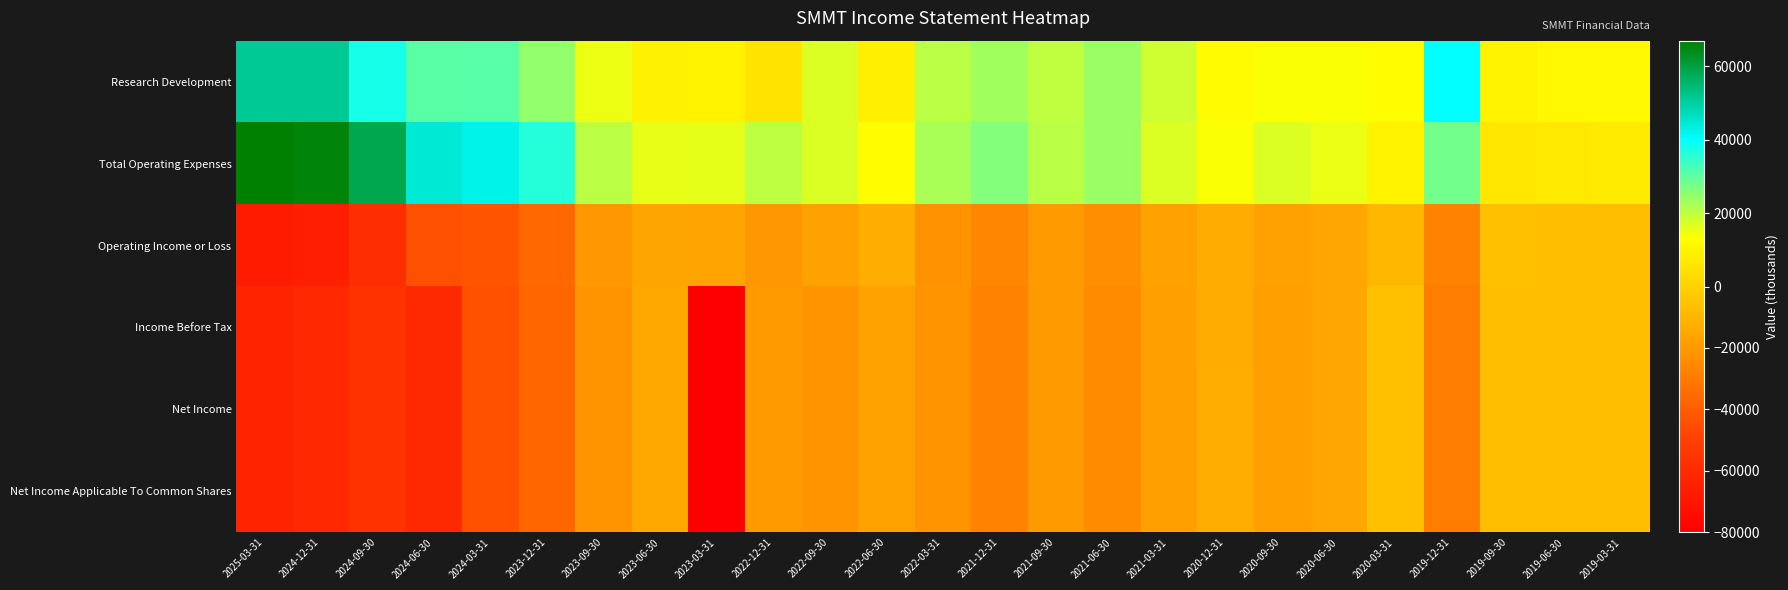

Which series has the largest total across all categories?

Total Operating Expenses